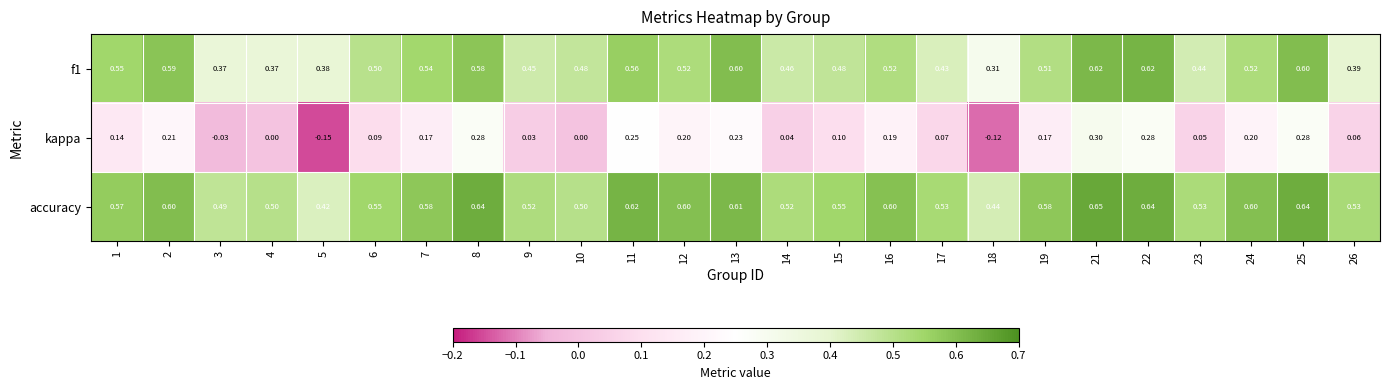

Between 4 and 24, which series saw the biggest shift?

kappa